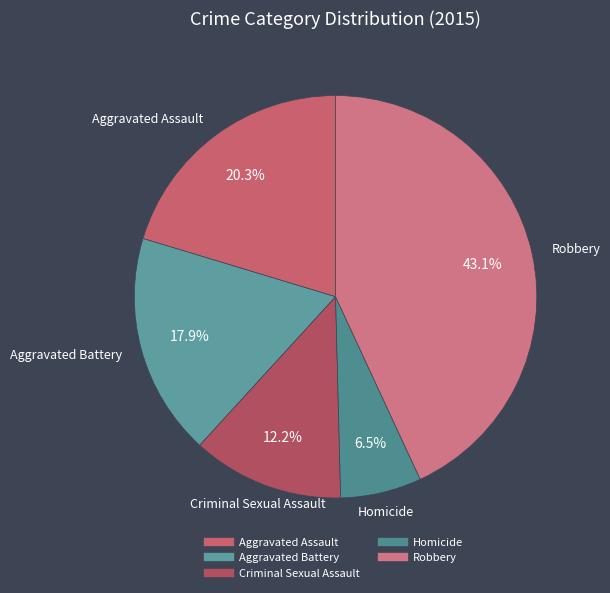

Rank the categories by value from highest to lowest.

Robbery, Aggravated Assault, Aggravated Battery, Criminal Sexual Assault, Homicide